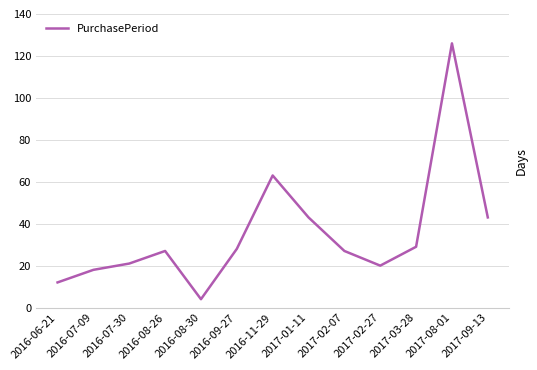

What is the greatest value displayed?

126